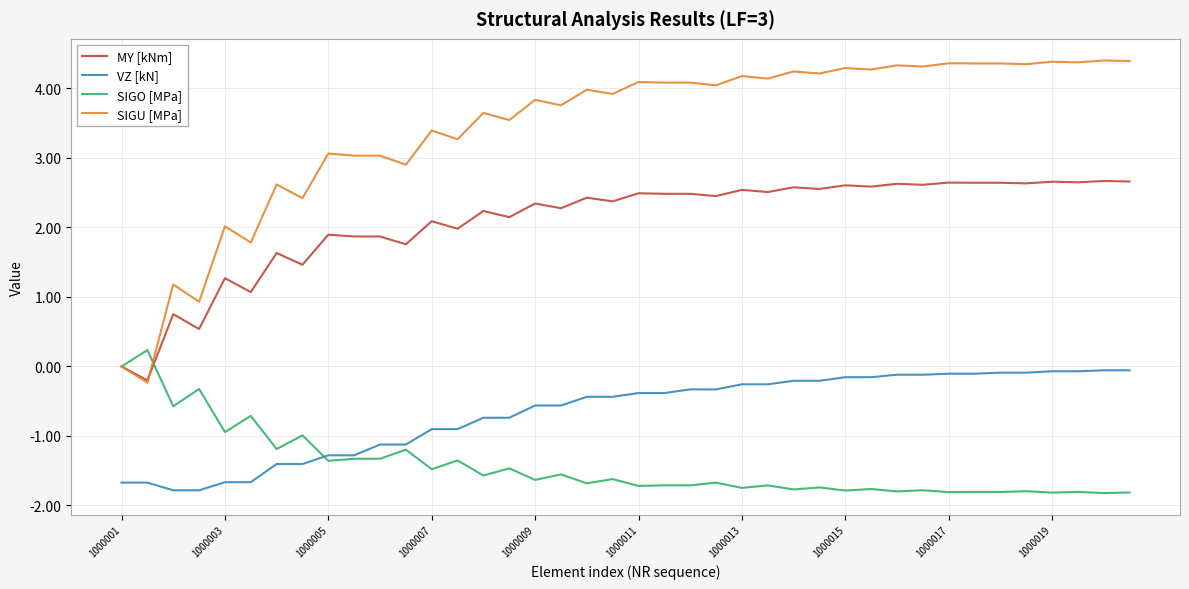

Which series has the largest total across all categories?

SIGU [MPa]